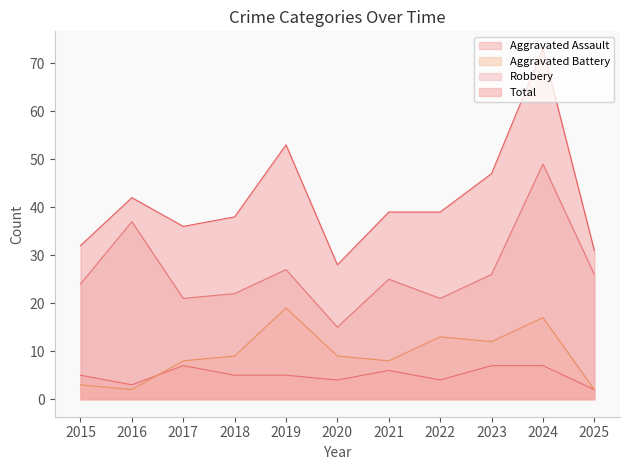

What is the sum of all Total values?

458